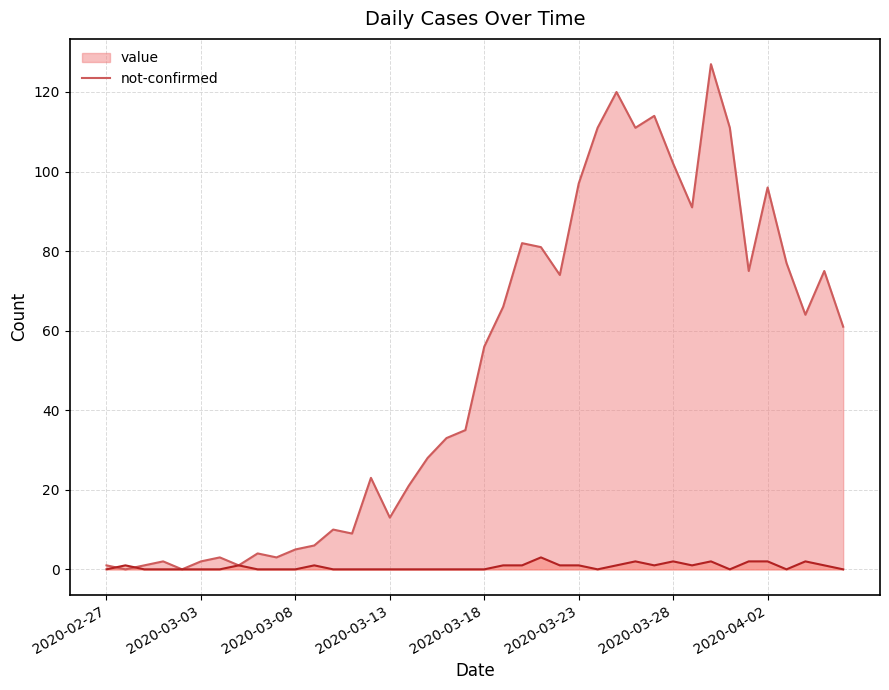

Reading left to right, what are all the values shown in this chart?

value: 1	0	1	2	0	2	3	1	4	3	5	6	10	9	23	13	21	28	33	35	56	66	82	81	74	97	111	120	111	114	102	91	127	111	75	96	77	64	75	61
not-confirmed: 0	1	0	0	0	0	0	1	0	0	0	1	0	0	0	0	0	0	0	0	0	1	1	3	1	1	0	1	2	1	2	1	2	0	2	2	0	2	1	0